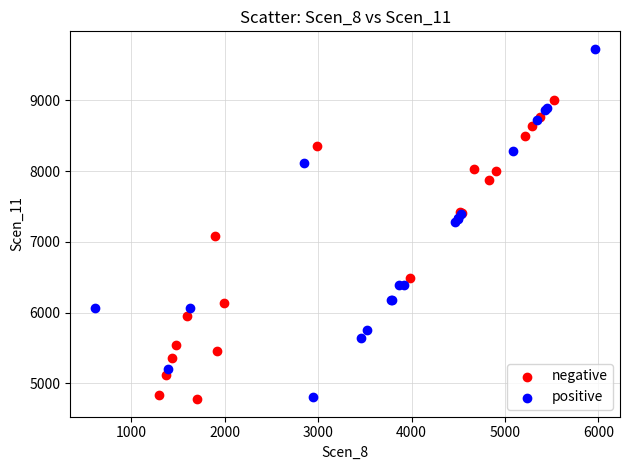

Which series has the widest spread of Y values?

positive